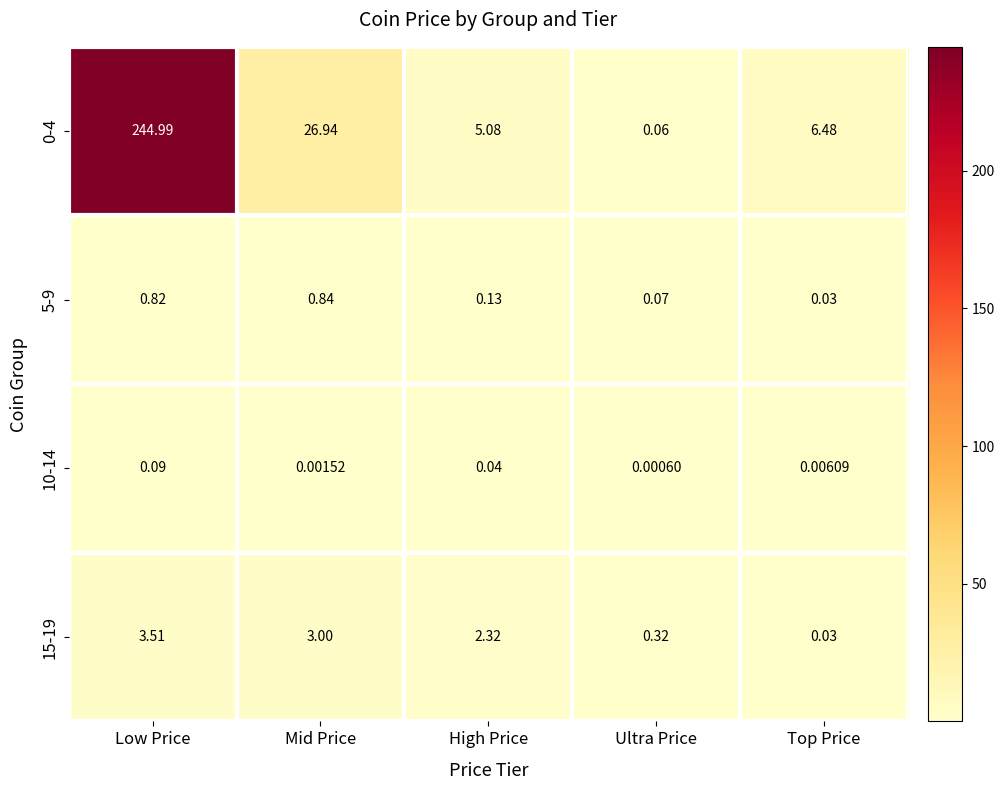

Where does the 15-19 series first go above 2?

Low Price